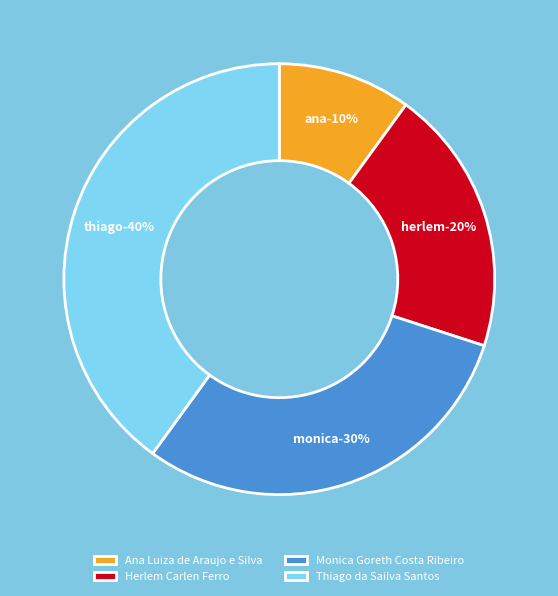

To the nearest percent, what is the combined percentage of Herlem Carlen Ferro and Thiago da Sailva Santos?

60%